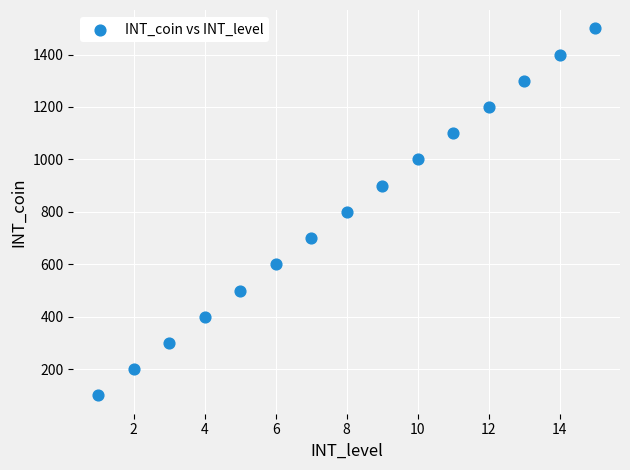

What is the range of Y values (max minus min)?

1400